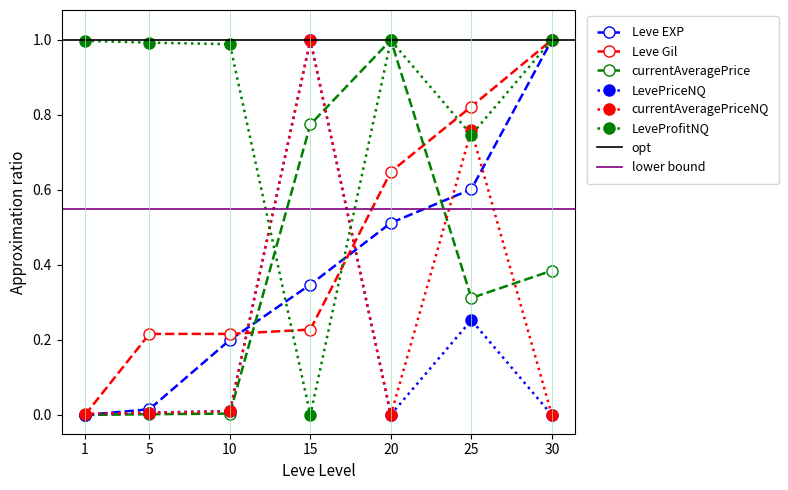

What is the difference between the second highest and minimum values in the LeveProfitNQ series?

1.0